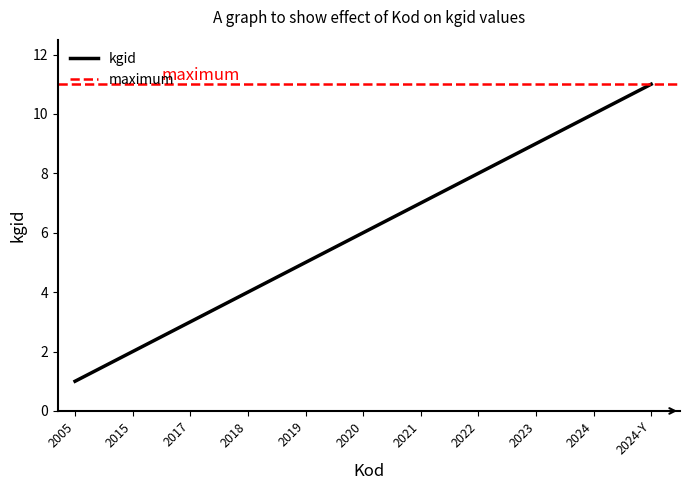

Which label corresponds to the smallest value in the chart?

2005